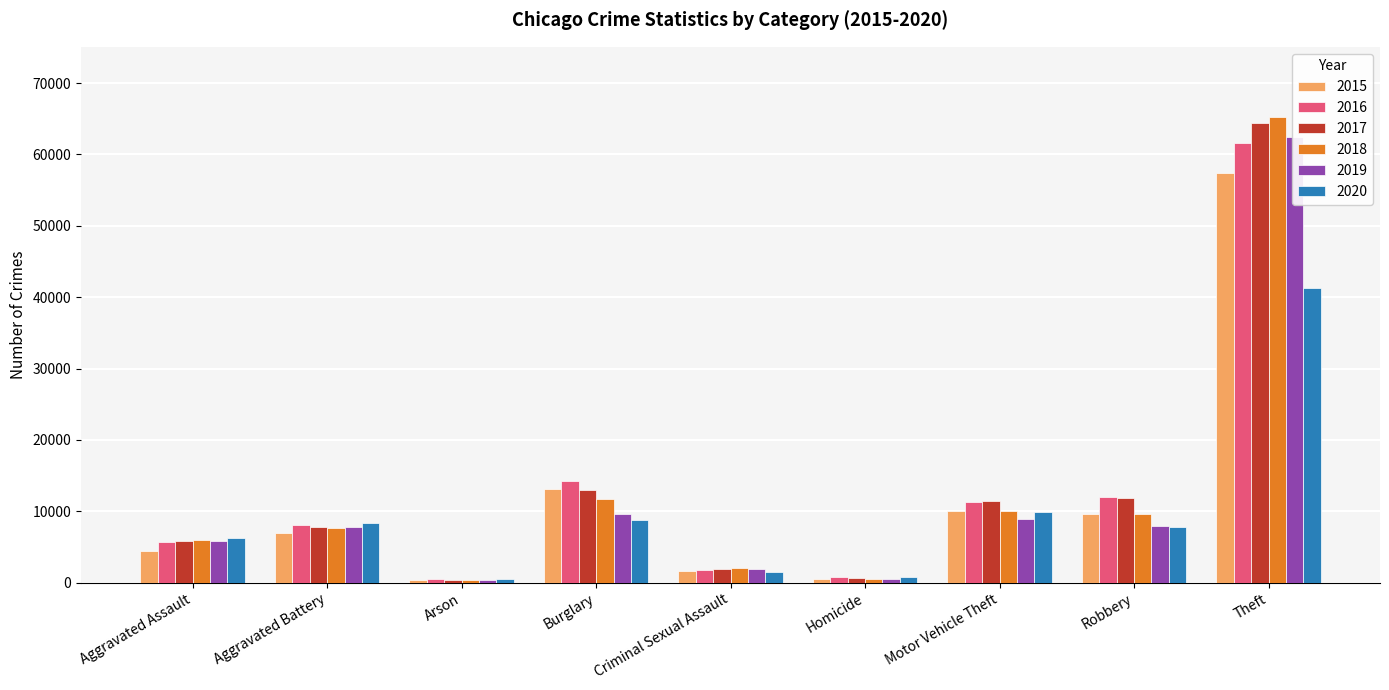

Which series has the largest total across all categories?

2017